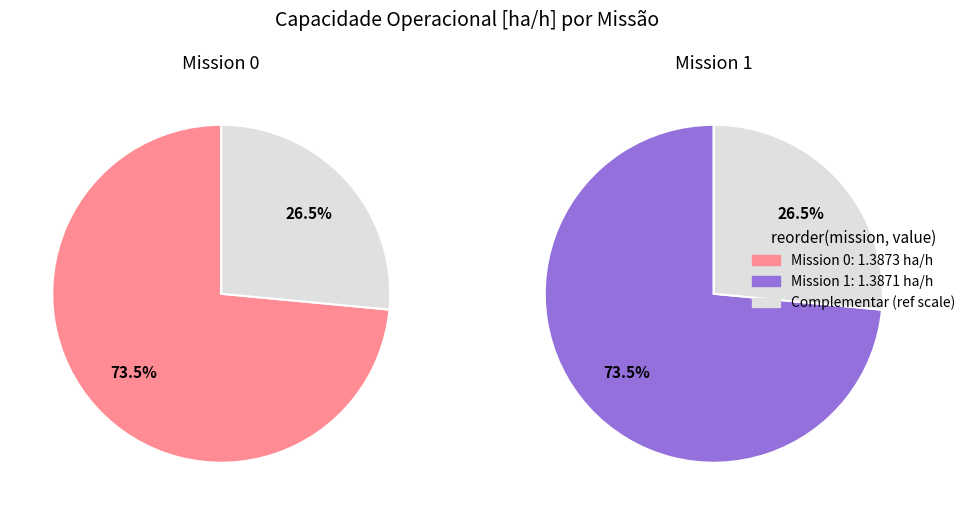

To the nearest percent, what percentage of the pie is 0?

50%